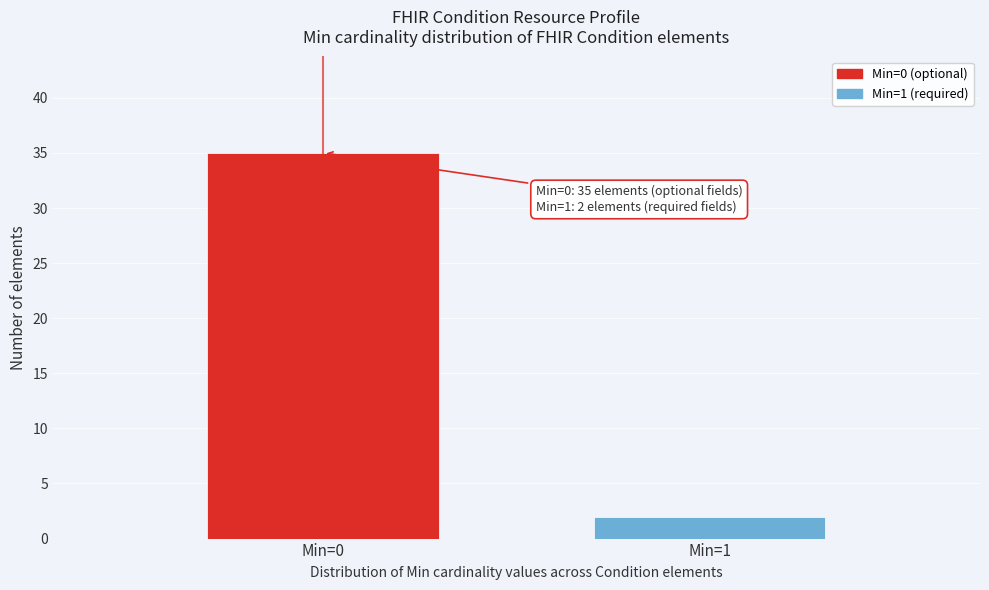

Reading left to right, what are all the values shown in this chart?

Min=0=35	Min=1=2